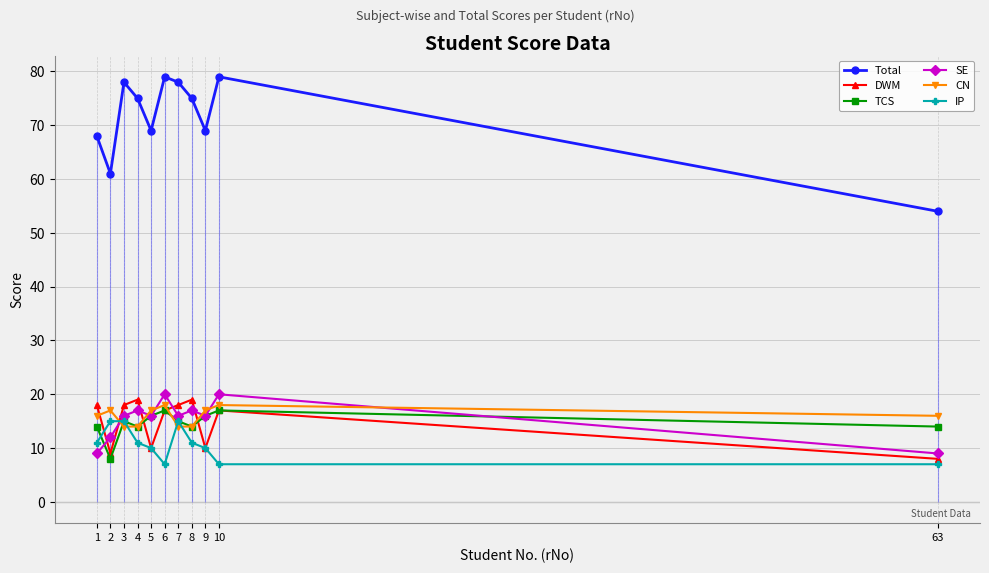

At which category does Total reach its first local valley?

2